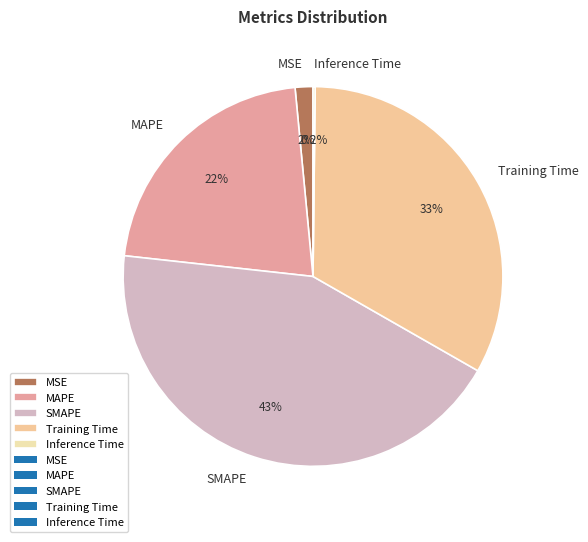

What portion of the pie excludes Training Time?

66.9%